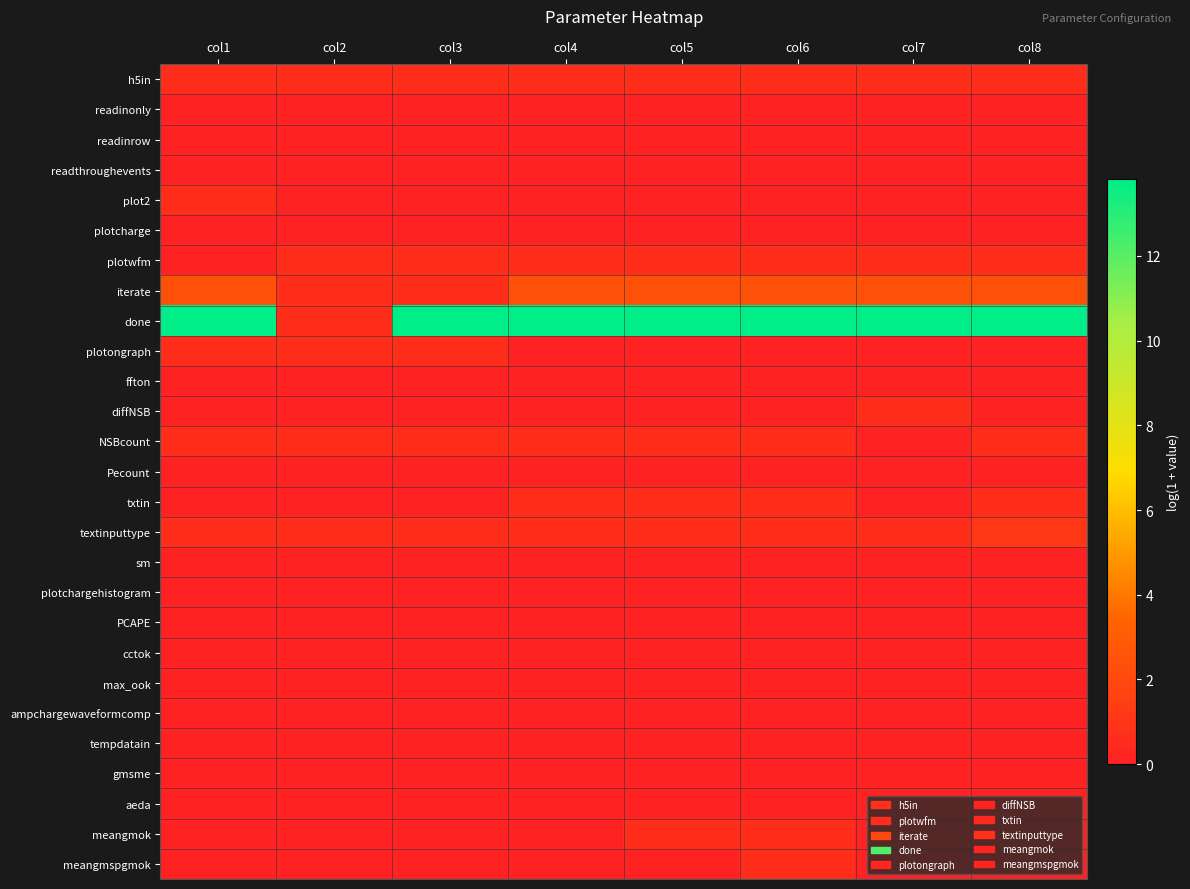

At how many categories does at least one series exceed 10?

7